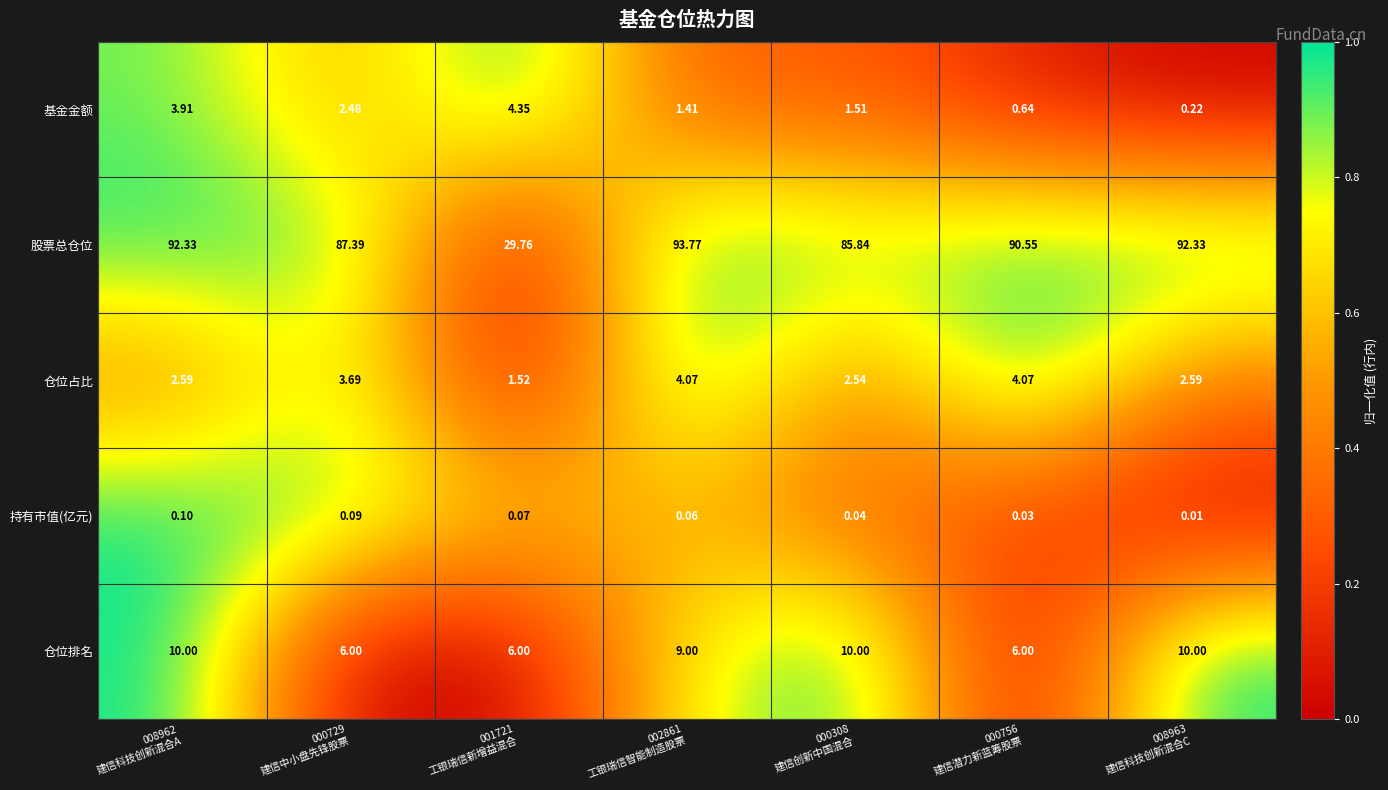

Which series has the largest total across all categories?

股票总仓位